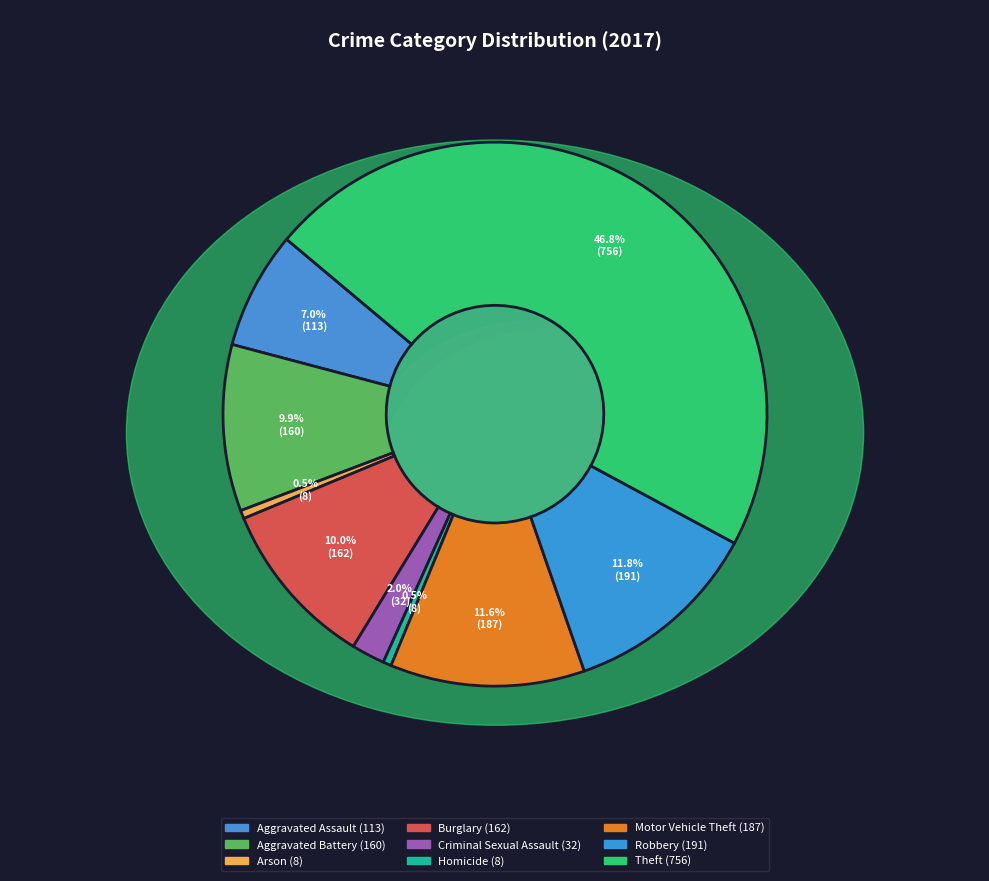

Count the number of slices in the pie.

9